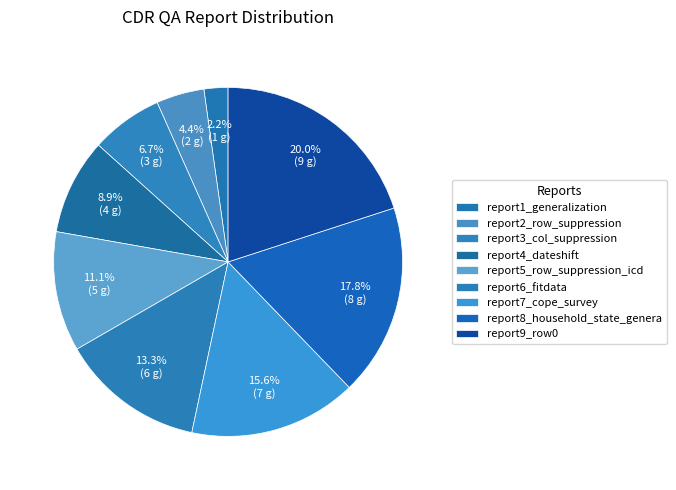

Which slice is the smallest?

report1_generalization